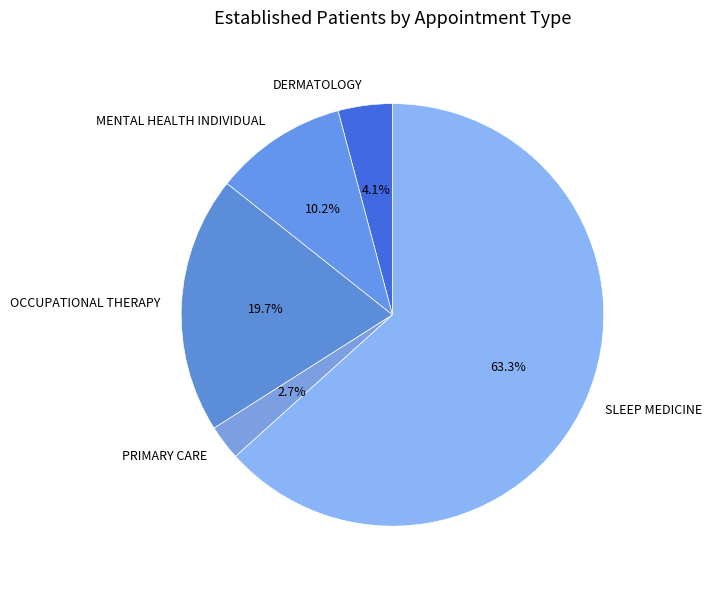

To the nearest percent, what is the difference between the DERMATOLOGY and SLEEP MEDICINE slice percentages?

59%